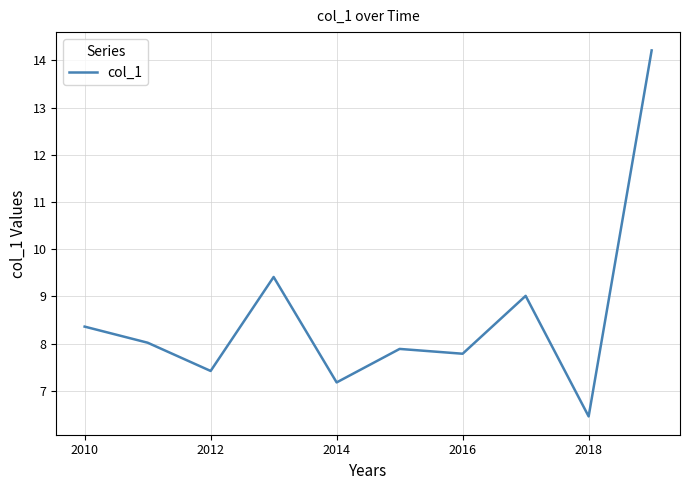

What is the difference between the maximum and minimum values?

7.8